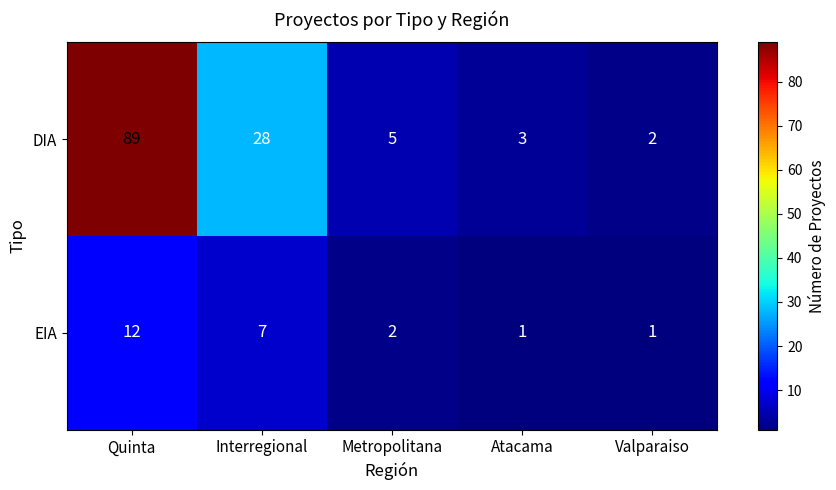

The DIA series shows 28 at Interregional. True or false?

True